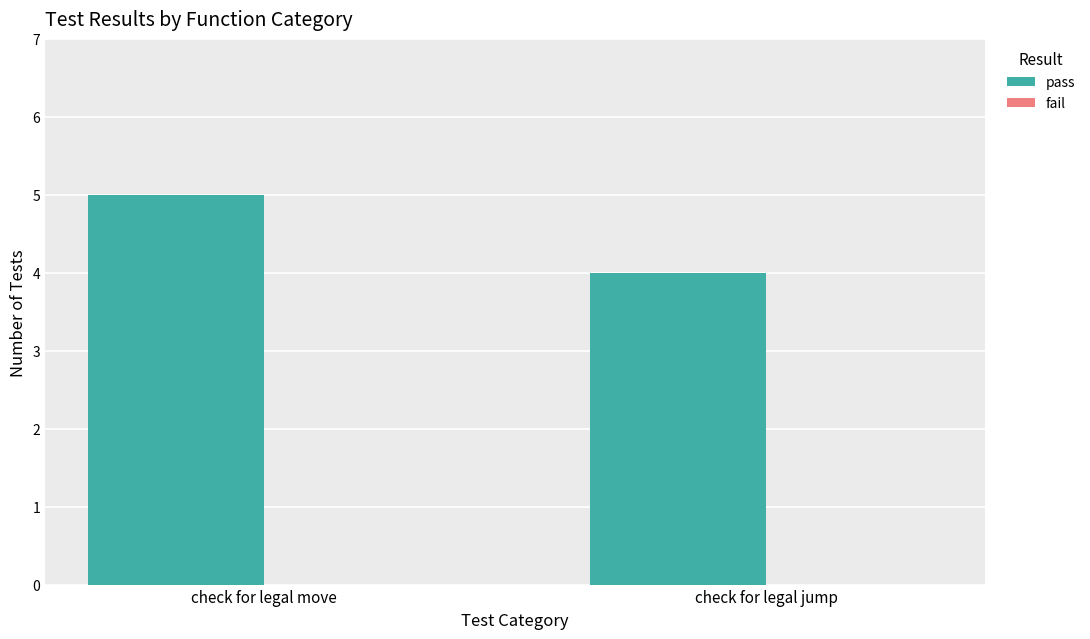

List the labels in order of value, smallest first.

check for legal jump, check for legal move